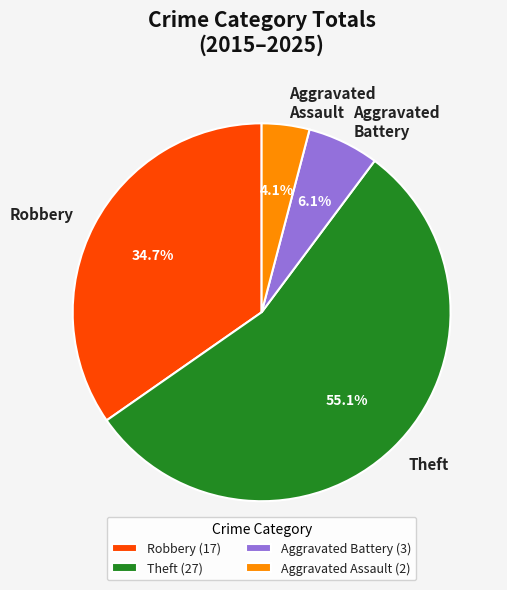

What percentage is NOT represented by Aggravated Battery?

93.9%